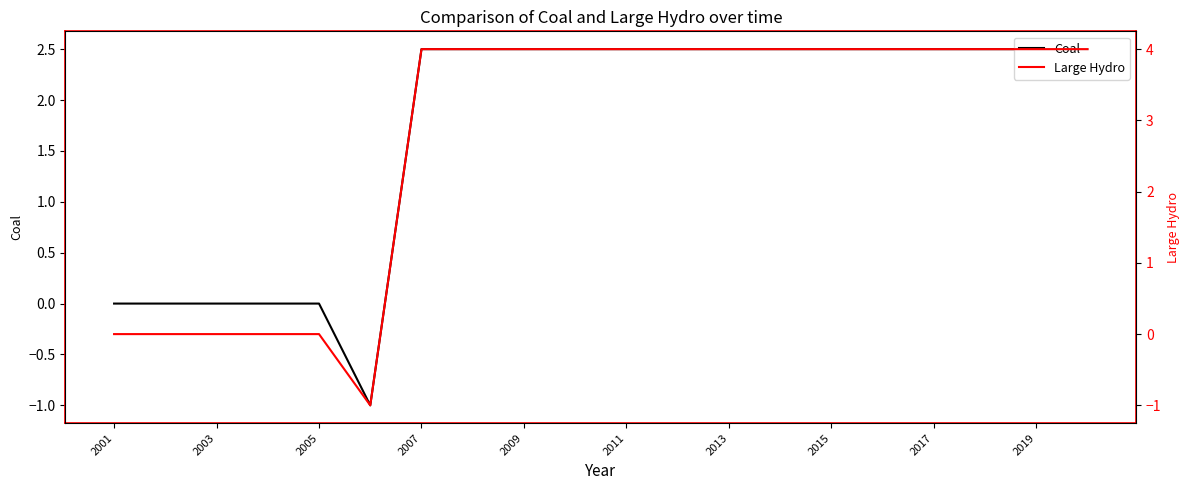

True or false: Coal has a value of 2.5 at 2013.

True